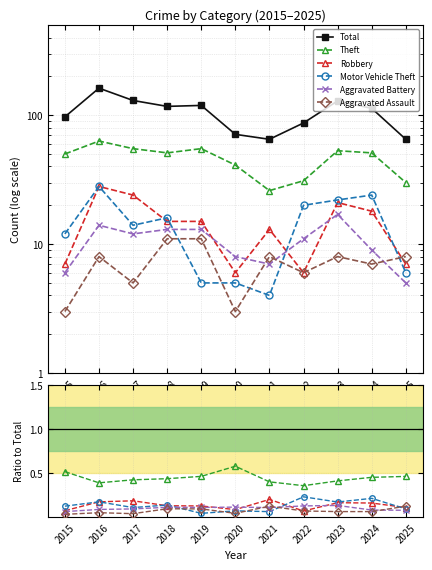

At which category does Total reach its first local peak?

2016